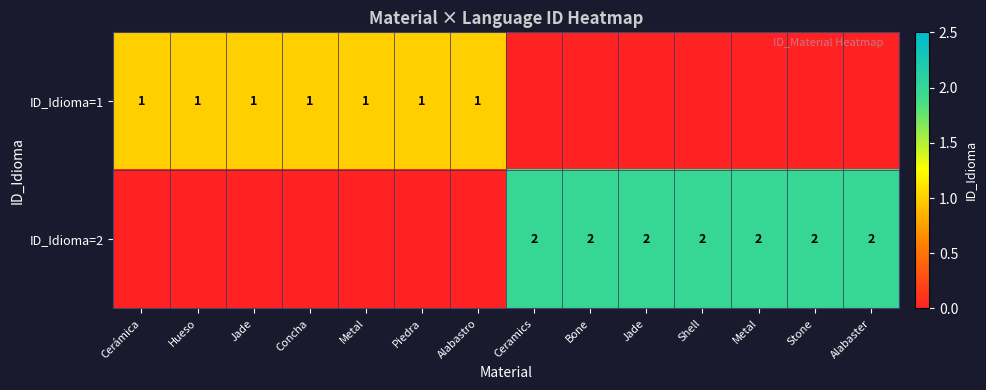

The row_1 series shows 2 at Shell. True or false?

True